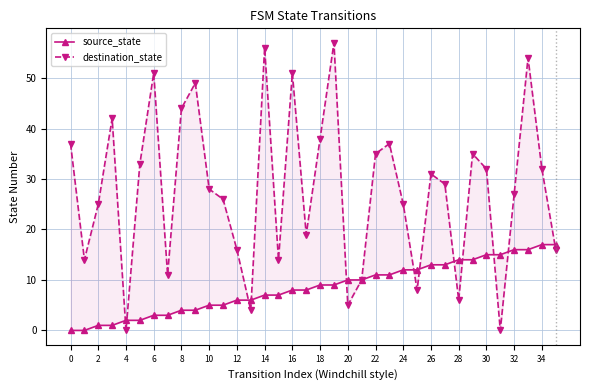

Which category has the highest value across all series?

19